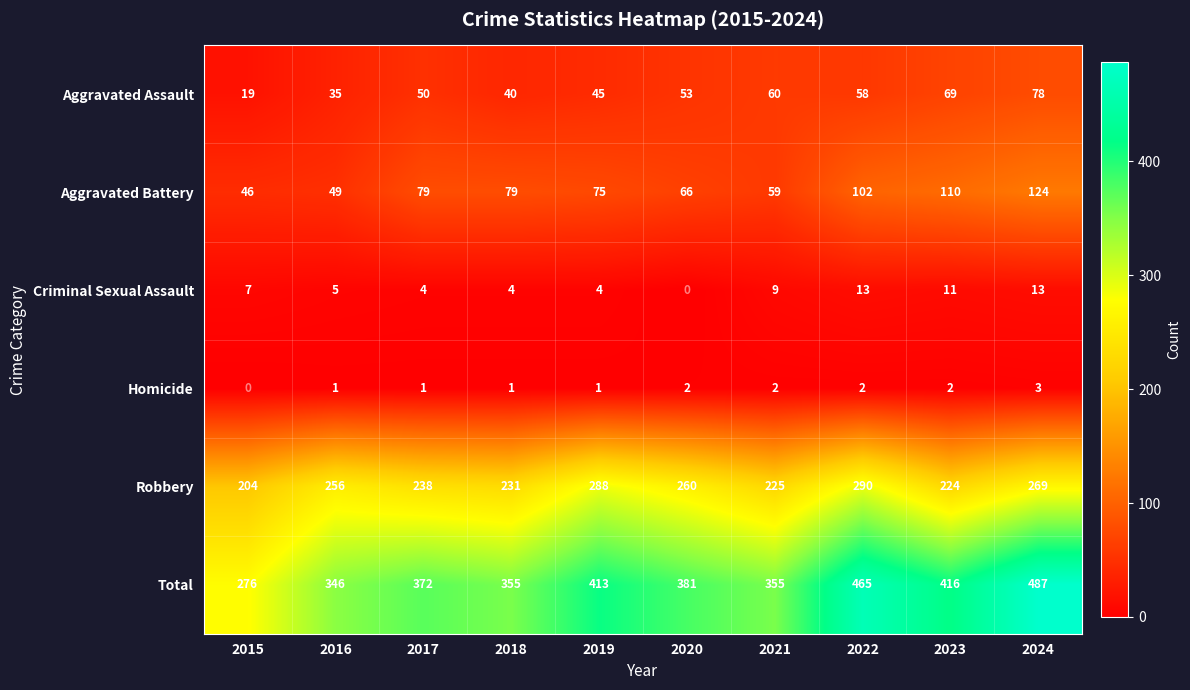

What is the highest value of the Total series?

487